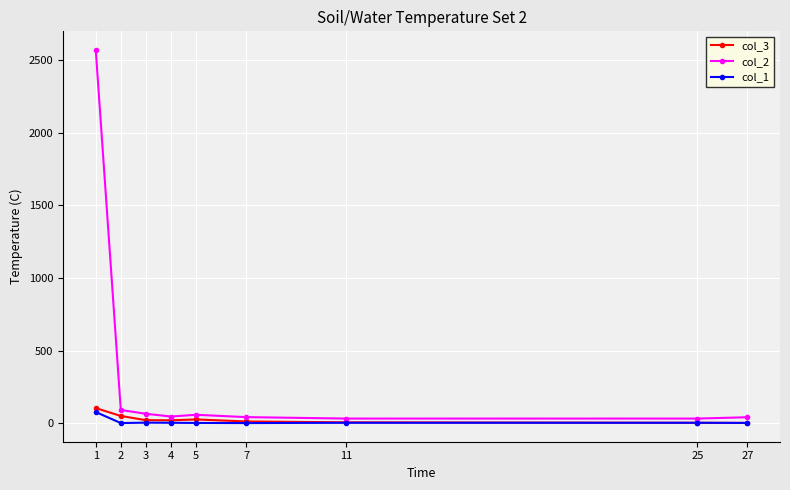

Which series has the widest spread of values?

col_2